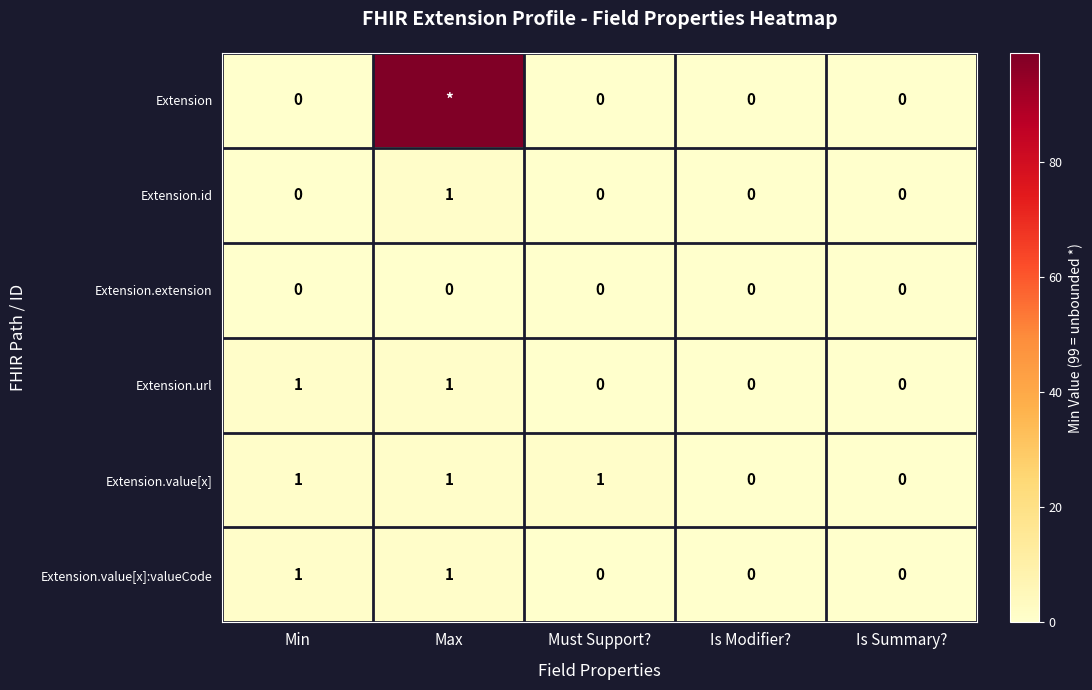

True or false: Extension.value[x]:valueCode has a value of 1 at Max.

True